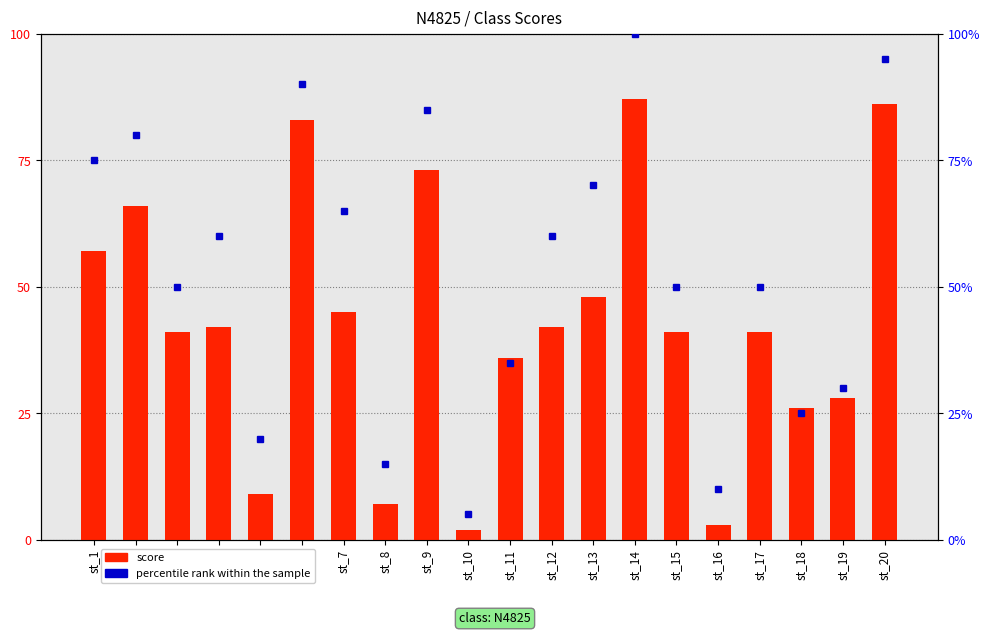

Which category has the lowest value in the score series?

st_10